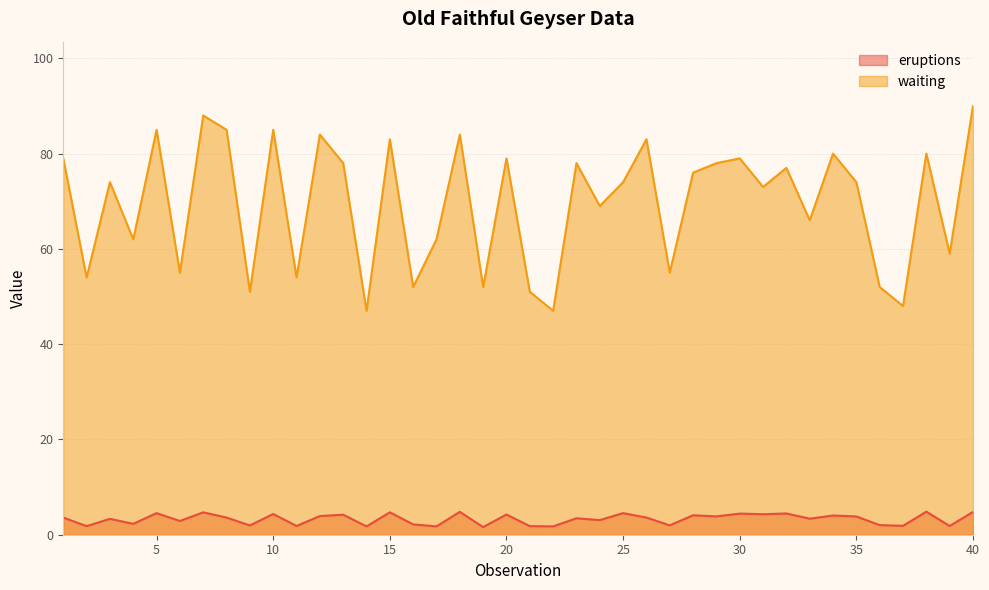

Which category has the lowest value across all series?

19